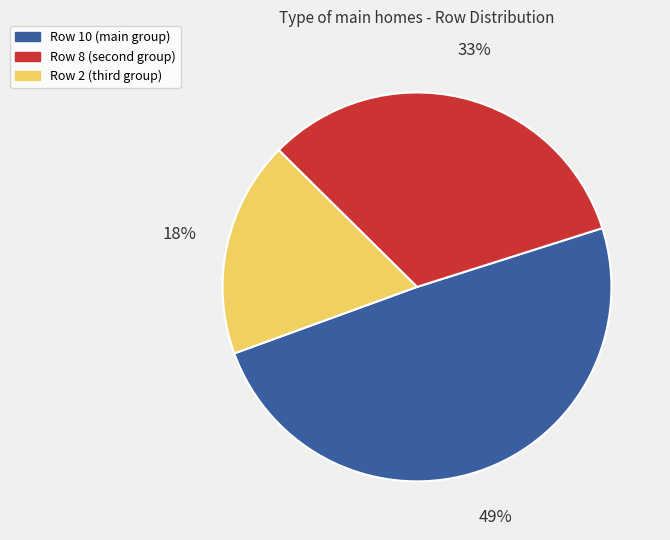

To the nearest percent, what is the difference between the largest and smallest slice percentages?

31%